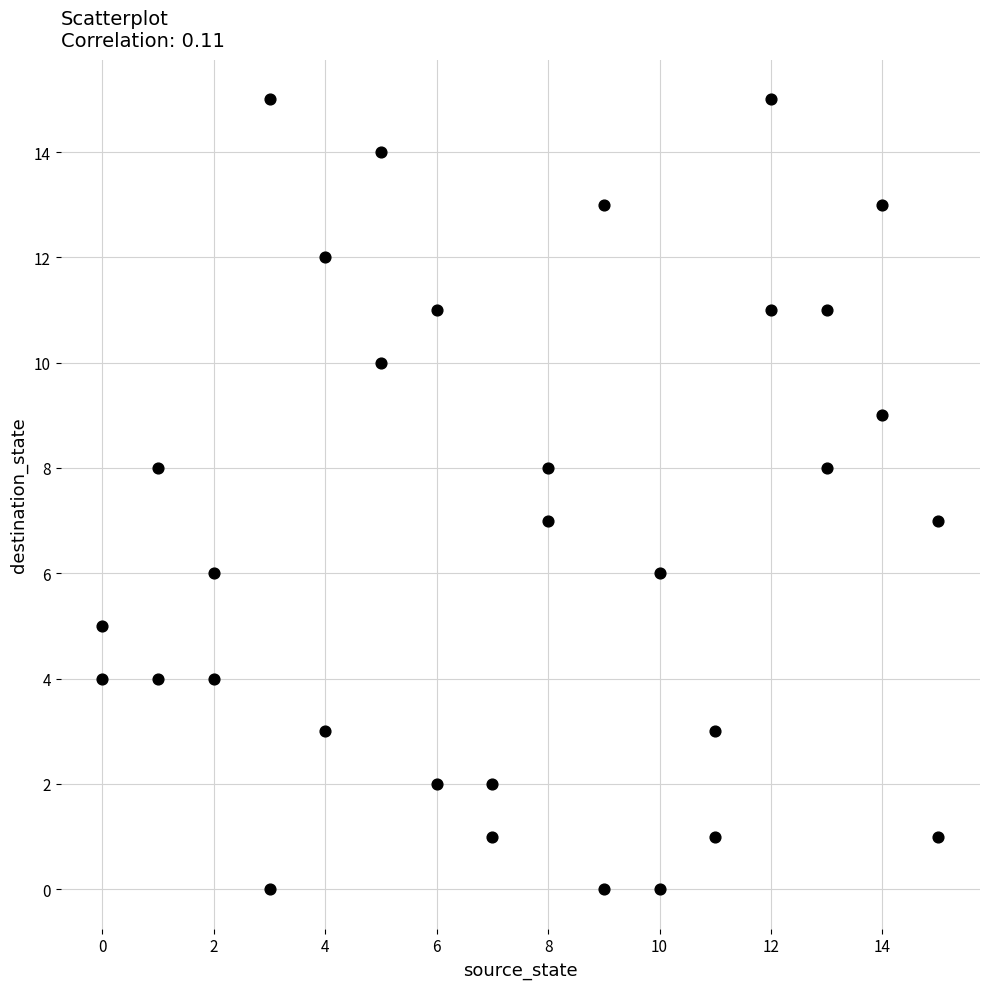

What is the range of Y values (max minus min)?

15